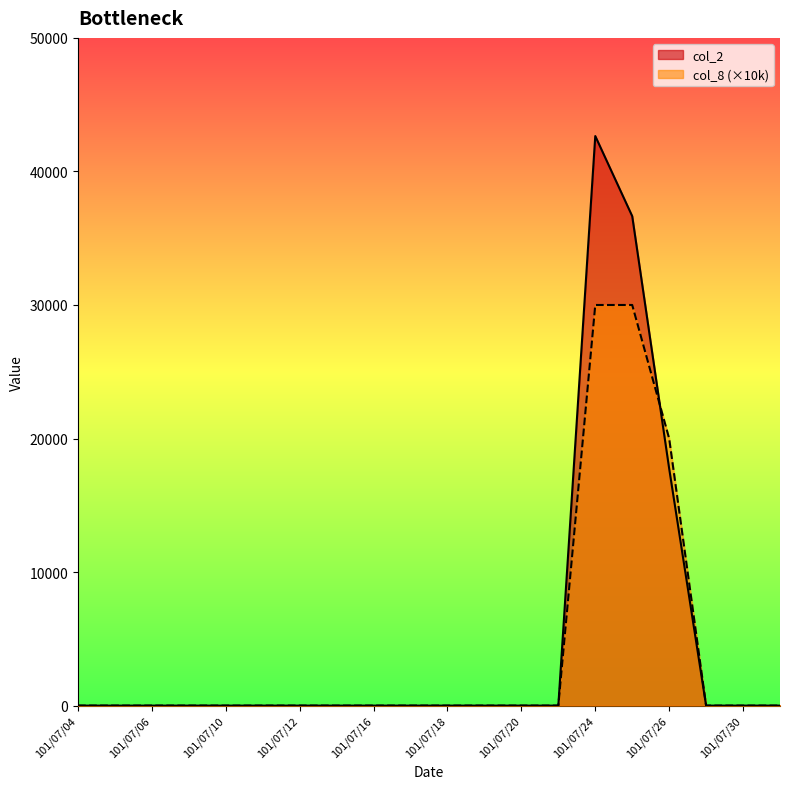

At which label is col_2 closest to 21325?

101/07/26